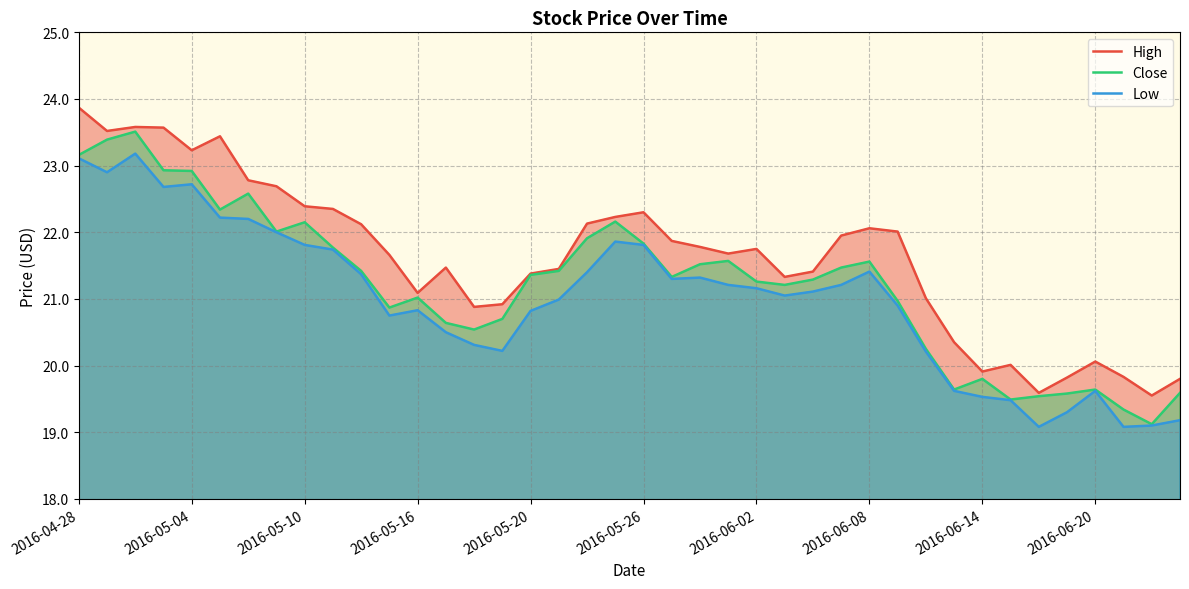

Does the chart display data point markers on the line(s)?

No